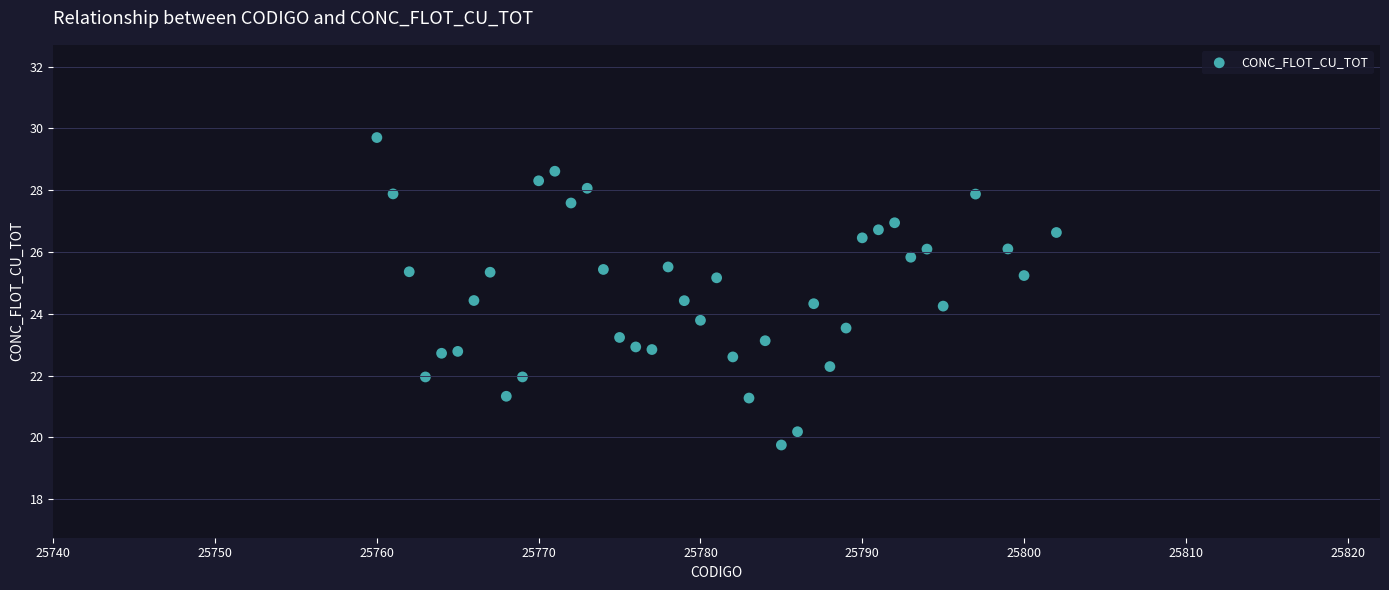

What is the range of X values (max minus min)?

42.0